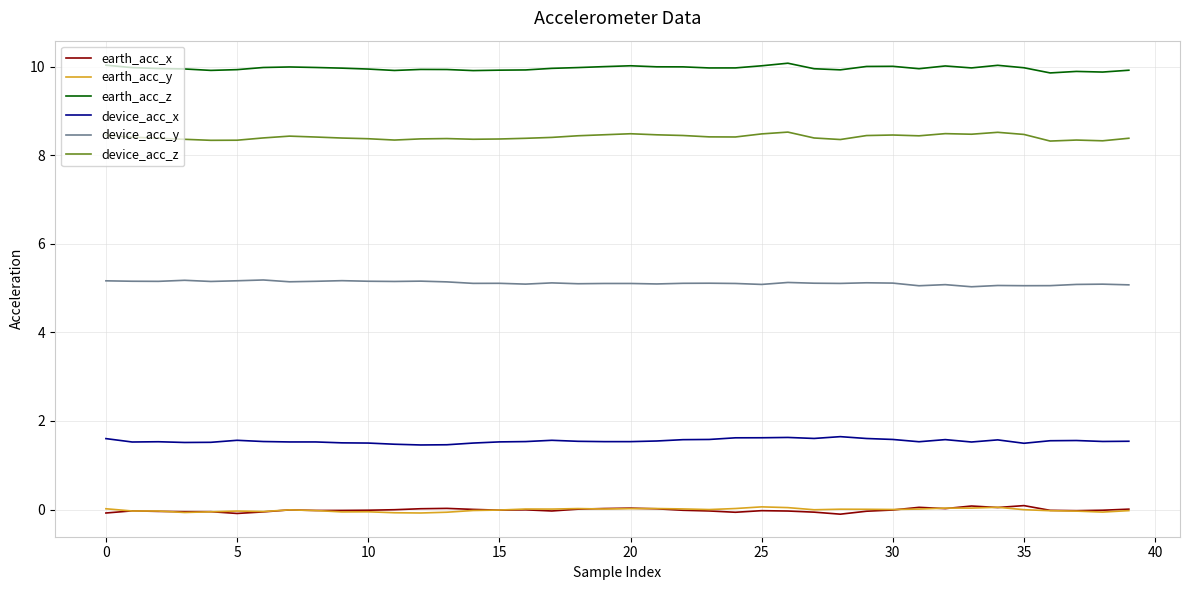

Which series has the largest total across all categories?

earth_acc_z